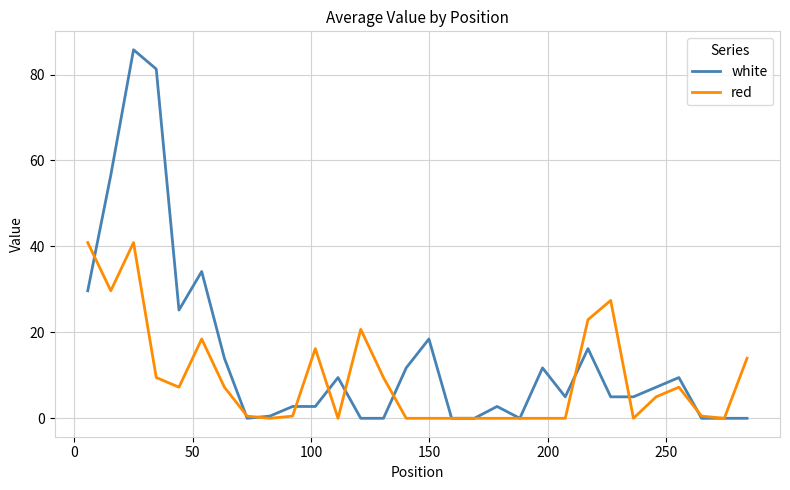

Which series has the widest spread of values?

white